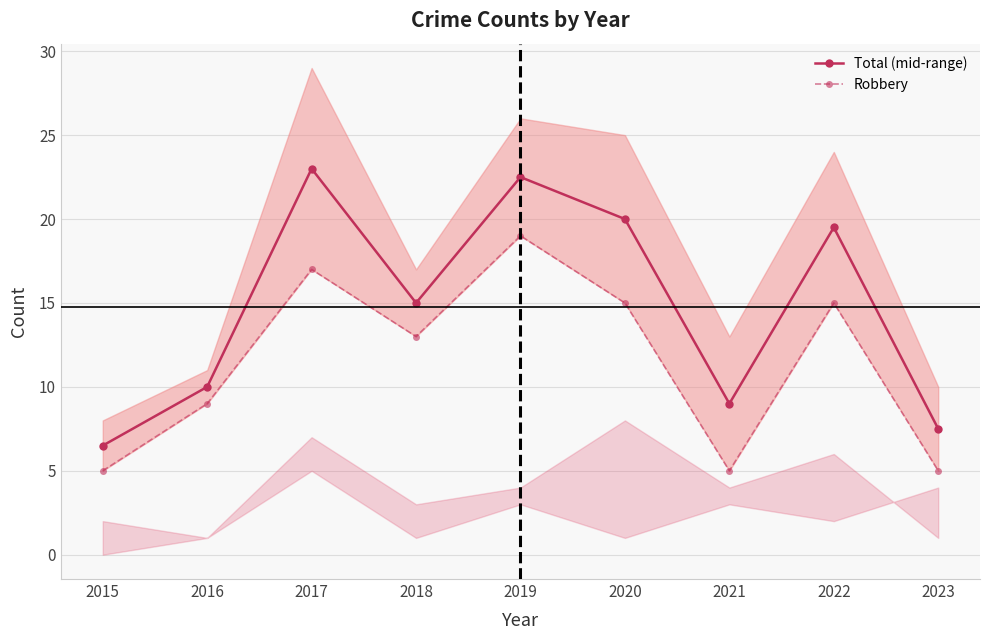

At which label does Total (mid-range) reach its peak?

2017